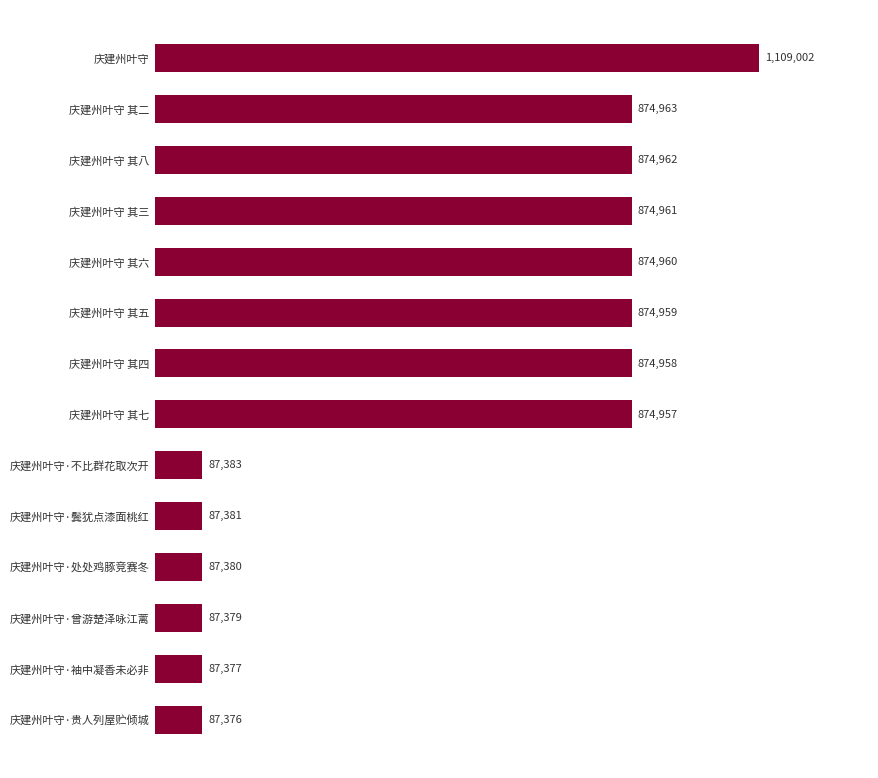

What is the sum of all values?

7757998